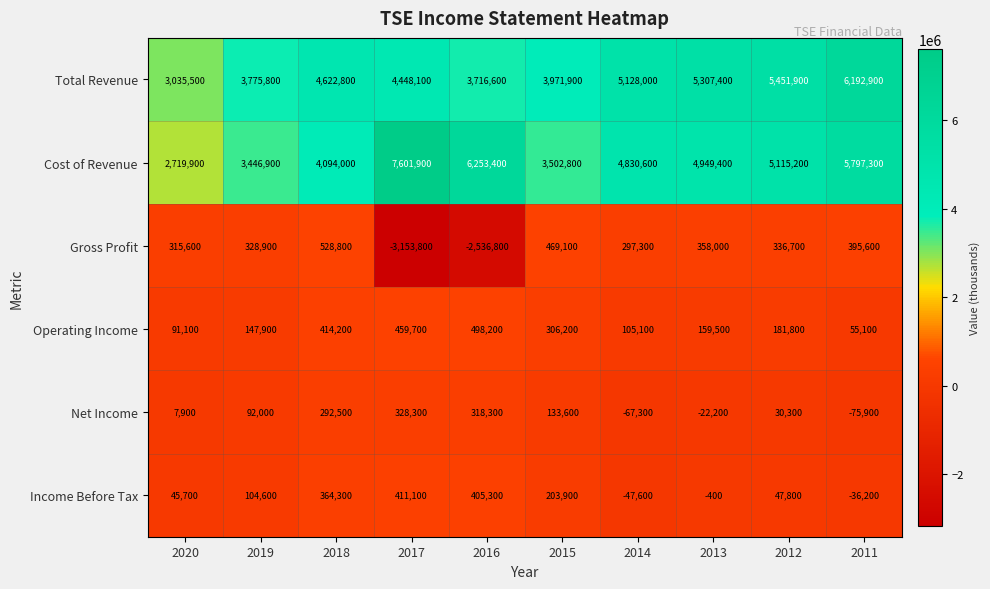

At which label does Cost of Revenue first exceed 4949400?

2017